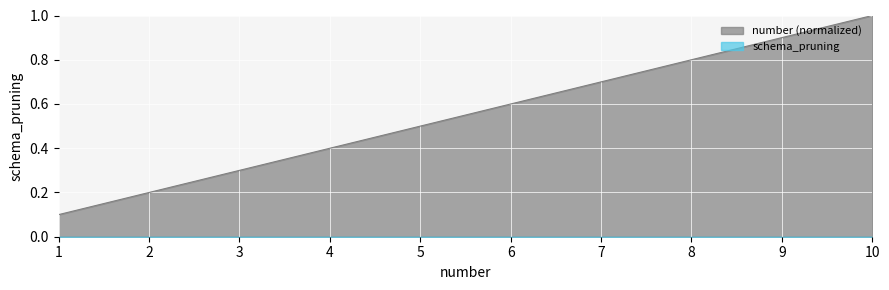

Does the chart display data point markers on the line(s)?

No